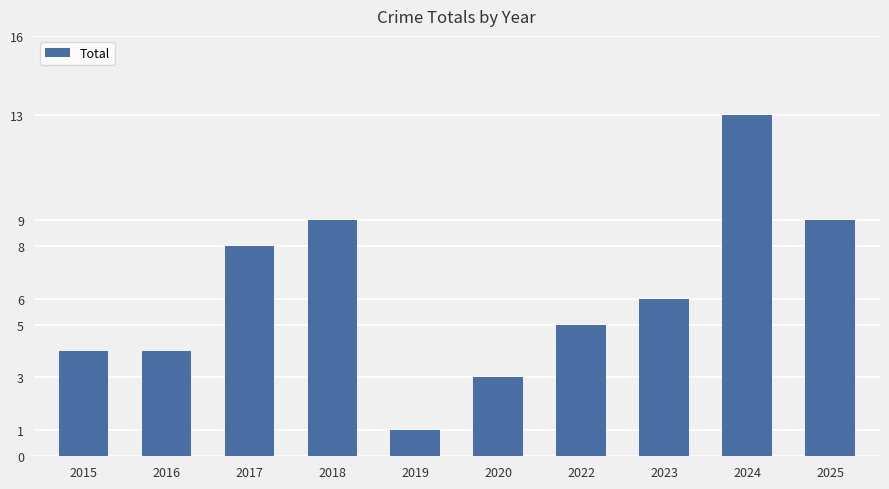

What is the sum of the values at 2019 and 2018?

10